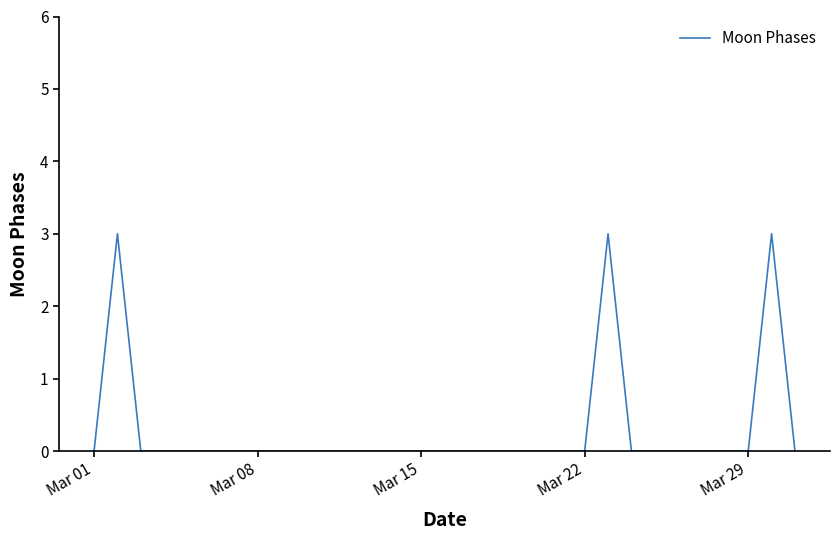

What is the sum of all values?

9